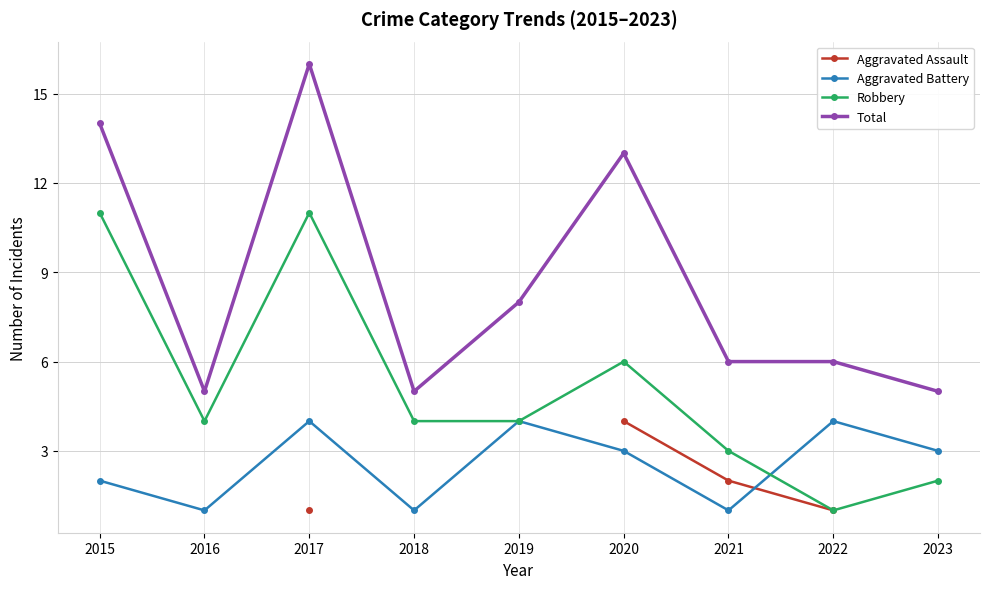

What is the spread (max minus min) of values at 2020?

10.0